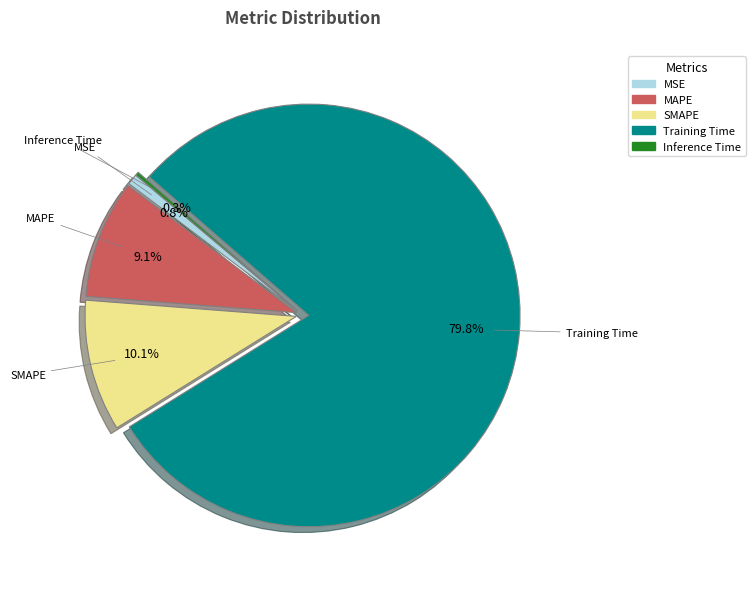

To the nearest percent, what is the difference between the largest and smallest slice percentages?

79%